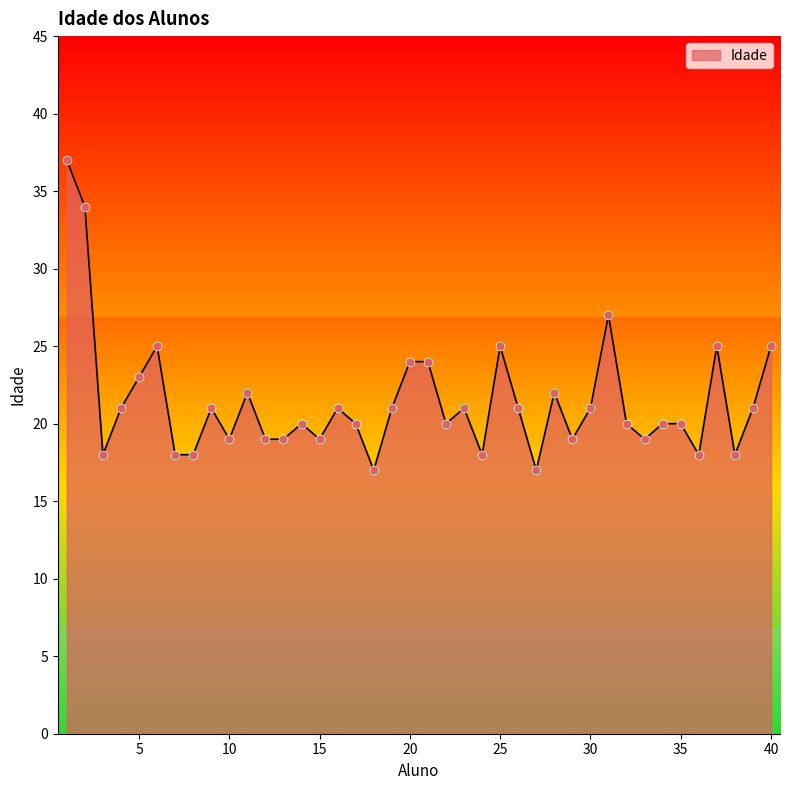

What is the greatest value displayed?

37